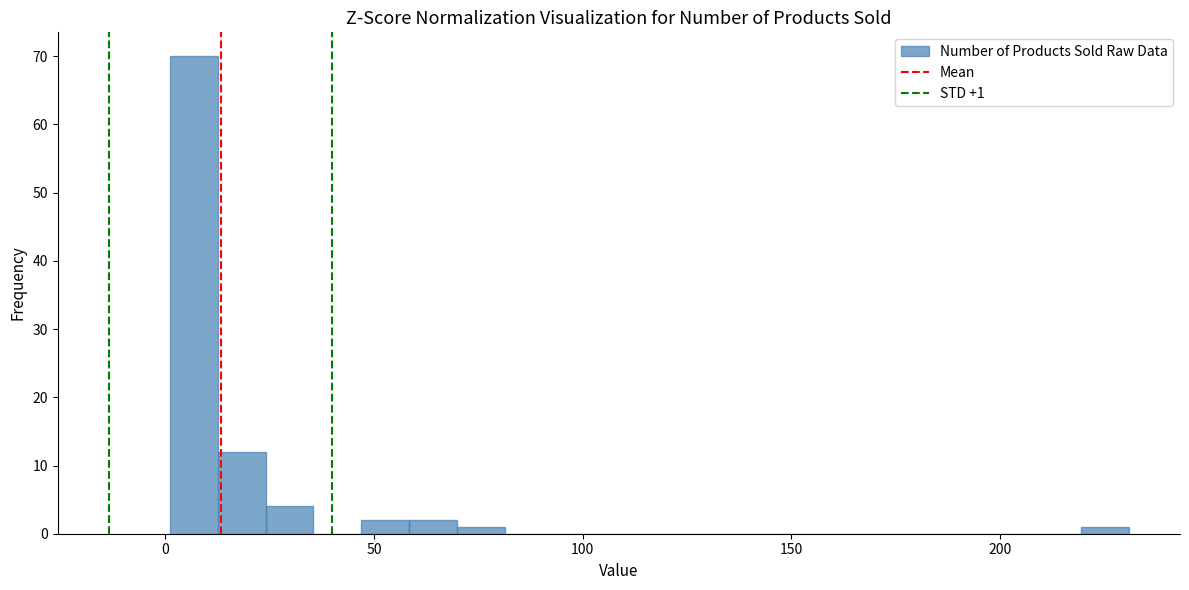

Read against the x-axis, roughly where is the centre of the tallest bar?

5